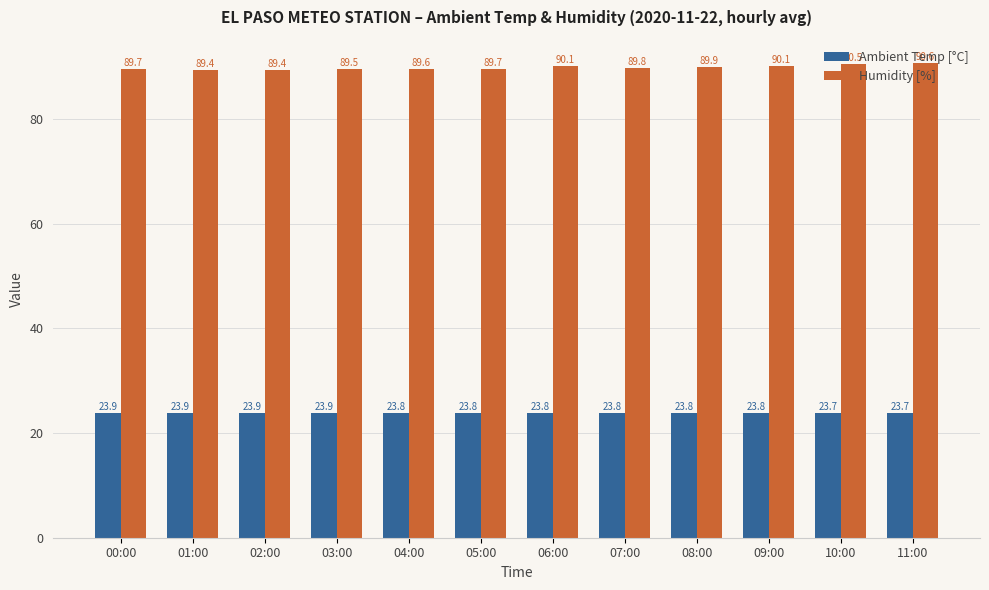

Is it true that Humidity [%] equals 148.3 at 03:00?

False